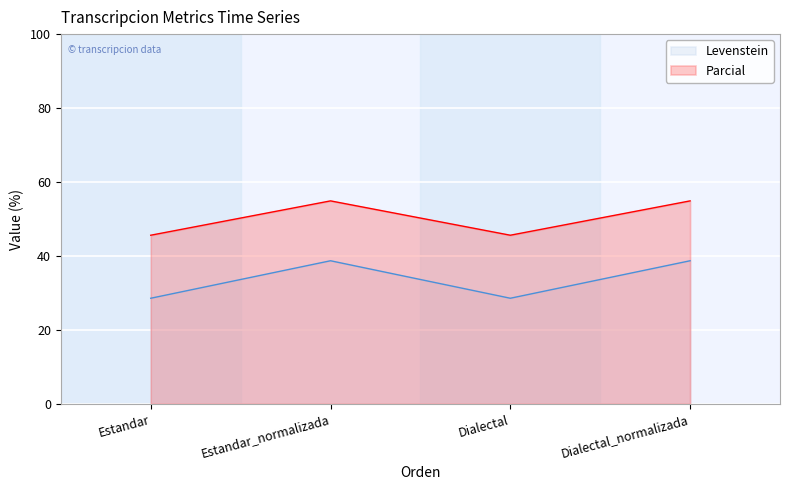

What is the sum of the Parcial values at Estandar and Estandar_normalizada?

100.5